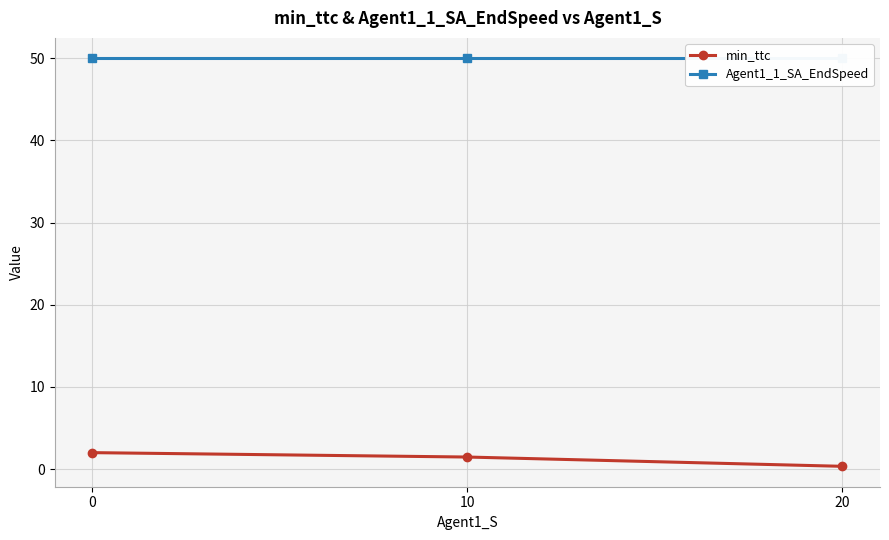

How many min_ttc values are between 0 and 1?

1